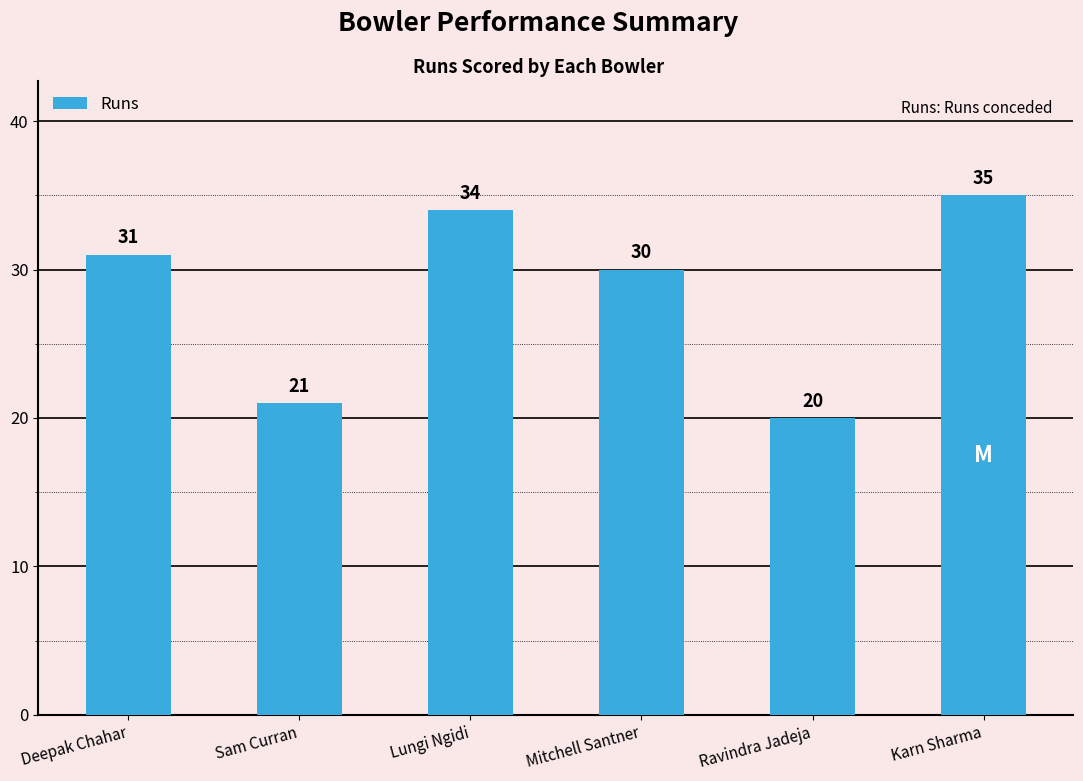

What is the greatest value displayed?

35